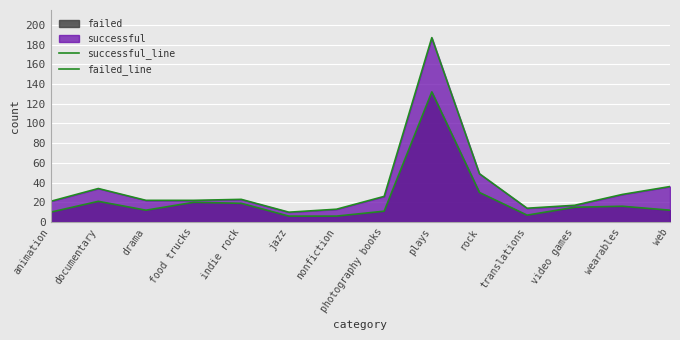

Which has a higher value, documentary or jazz?

documentary